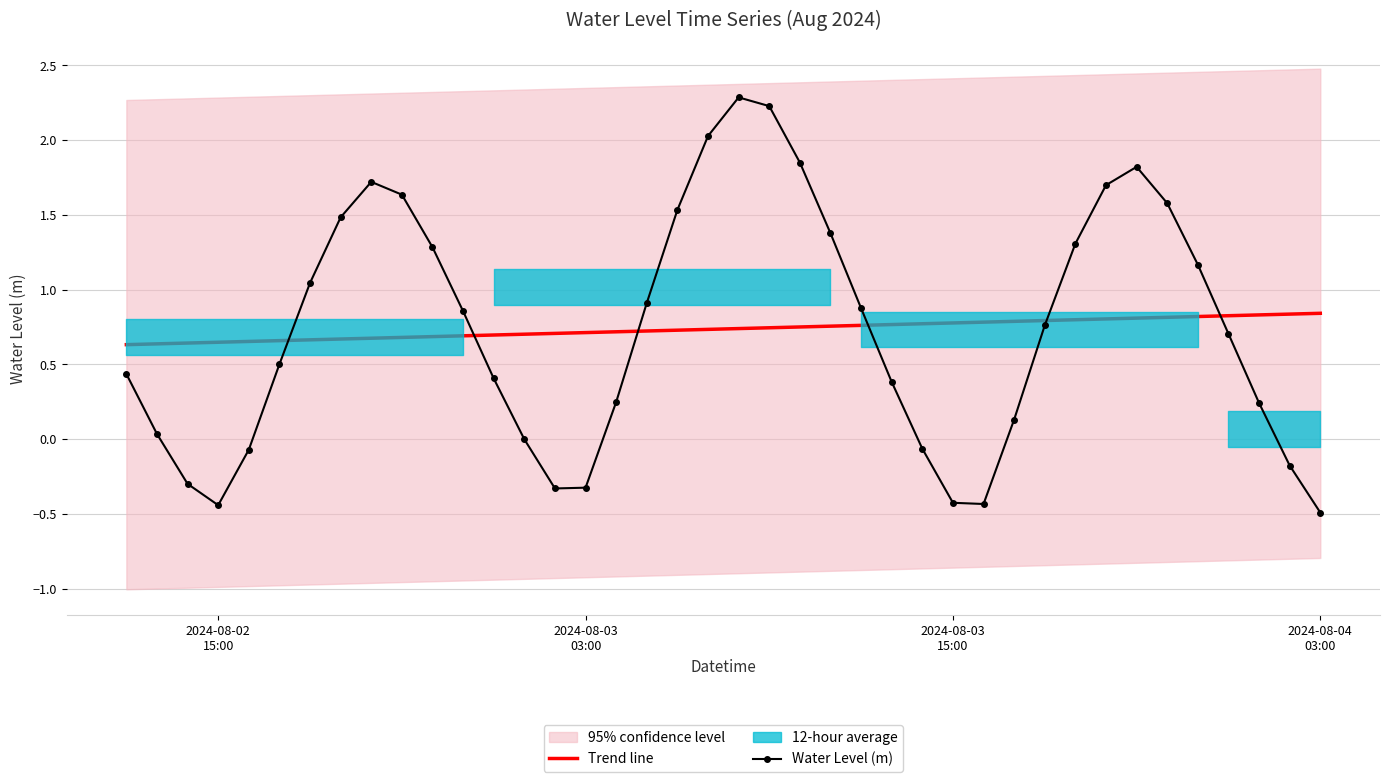

What is the highest value of the Water Level (m) series?

2.3